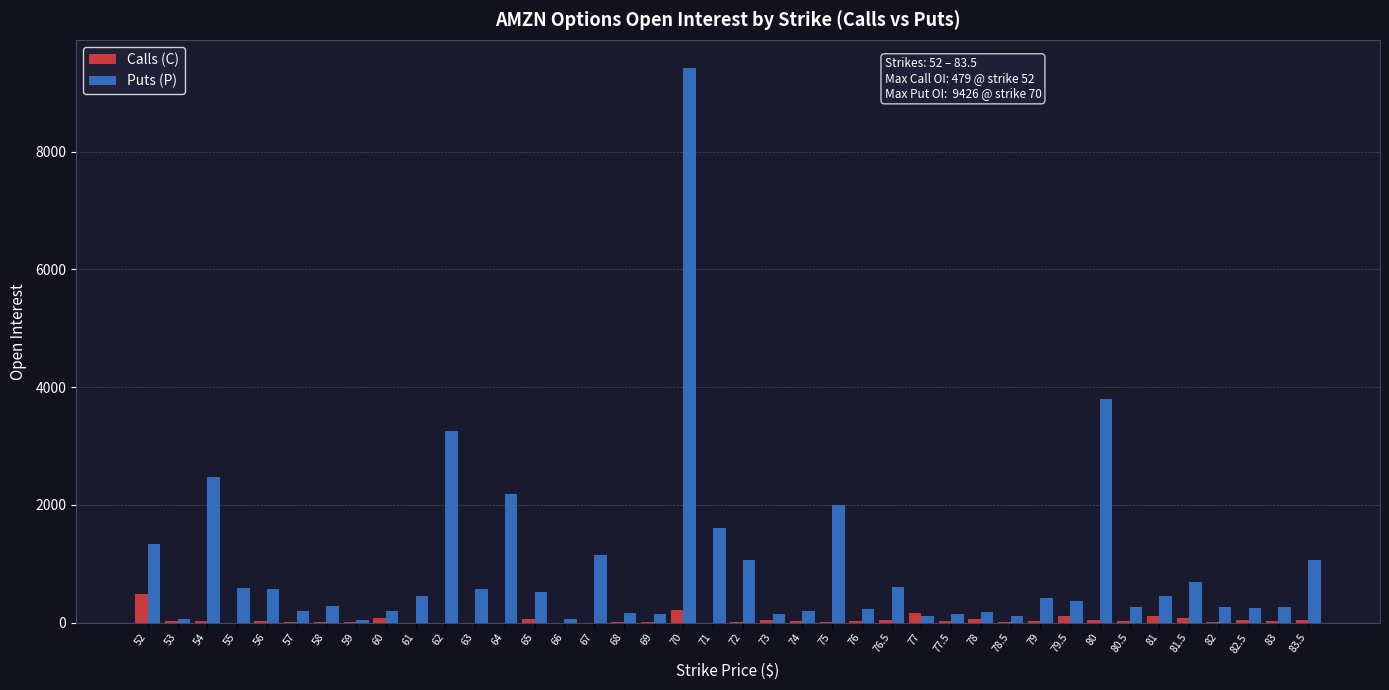

At which category is the sum across all series the highest?

70